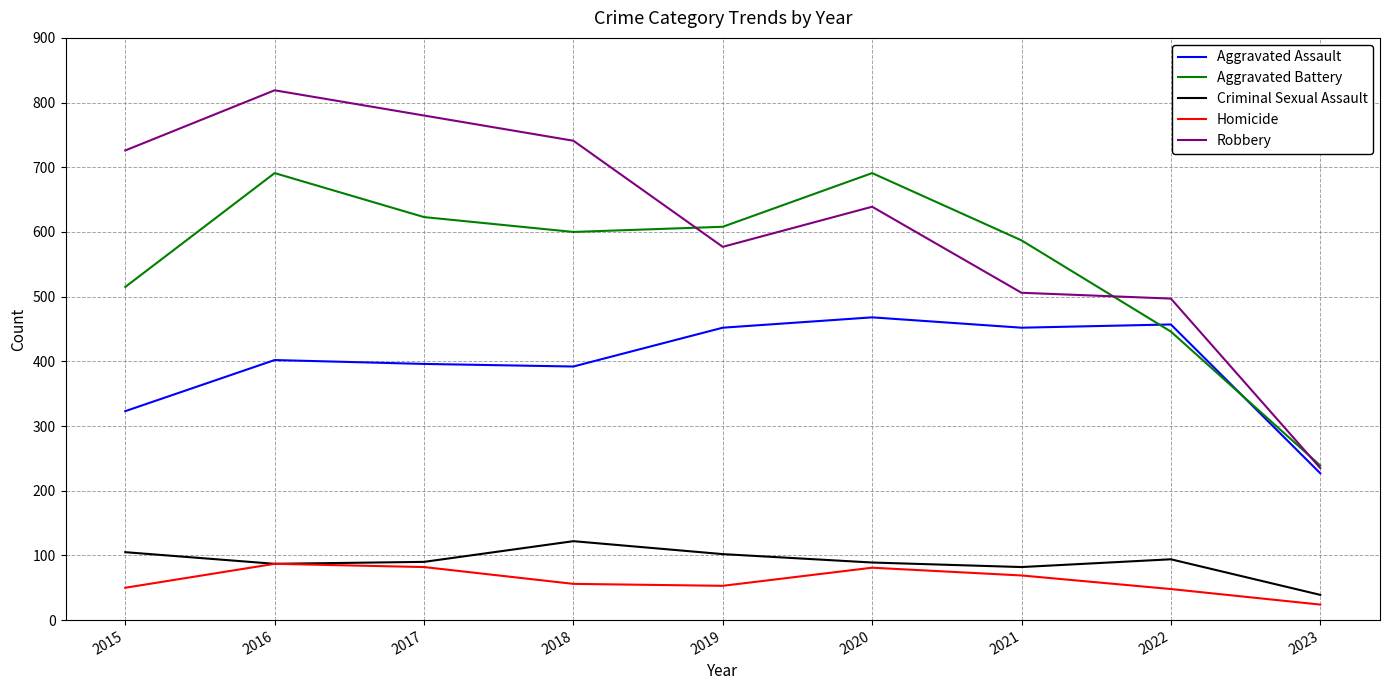

True or false: Criminal Sexual Assault and Aggravated Battery cross at least once.

False